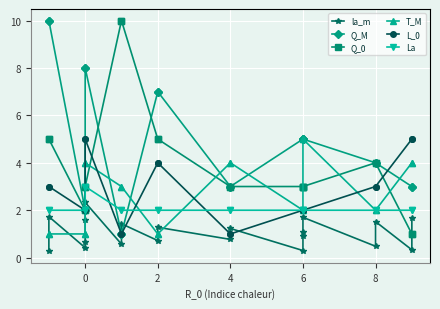

What is the value of the Q_0 point at the 20th from the left?

1.0